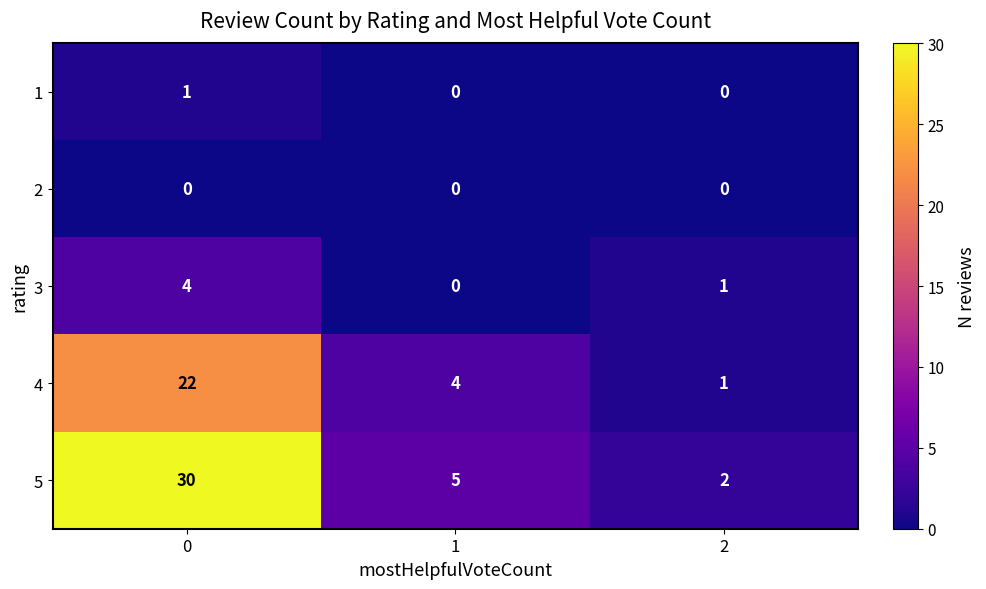

How many distinct data groups are displayed?

5